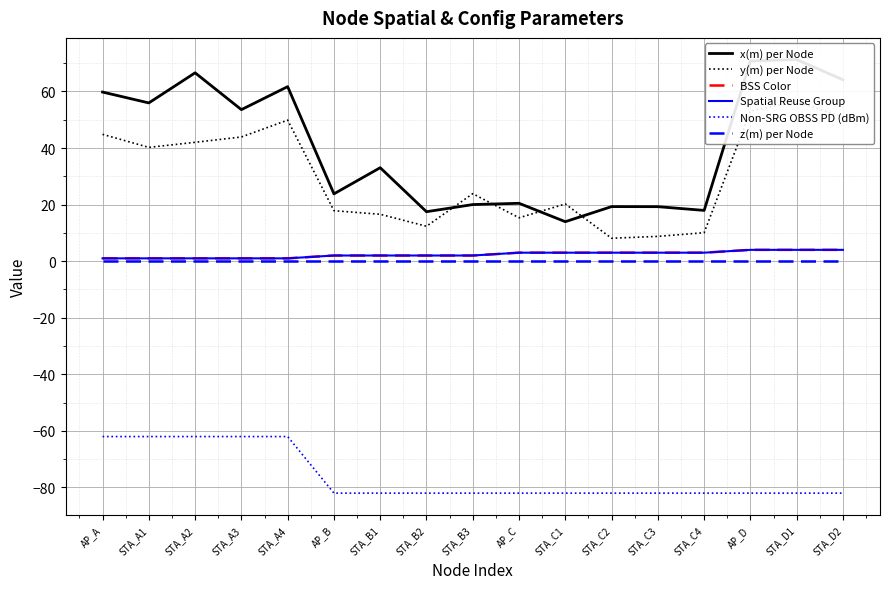

Reading right to left, extract all data points from this chart.

x(m) per Node: STA_D2=64.1	STA_D1=71.3	AP_D=70.8	STA_C4=17.9	STA_C3=19.3	STA_C2=19.3	STA_C1=14.0	AP_C=20.5	STA_B3=20.0	STA_B2=17.5	STA_B1=33.0	AP_B=23.8	STA_A4=61.7	STA_A3=53.6	STA_A2=66.6	STA_A1=55.9	AP_A=59.8
y(m) per Node: STA_D2=51.0	STA_D1=56.4	AP_D=53.1	STA_C4=10.1	STA_C3=8.8	STA_C2=8.1	STA_C1=20.2	AP_C=15.3	STA_B3=23.9	STA_B2=12.3	STA_B1=16.6	AP_B=17.8	STA_A4=49.9	STA_A3=43.9	STA_A2=42.0	STA_A1=40.2	AP_A=44.8
BSS Color: STA_D2=4.0	STA_D1=4.0	AP_D=4.0	STA_C4=3.0	STA_C3=3.0	STA_C2=3.0	STA_C1=3.0	AP_C=3.0	STA_B3=2.0	STA_B2=2.0	STA_B1=2.0	AP_B=2.0	STA_A4=1.0	STA_A3=1.0	STA_A2=1.0	STA_A1=1.0	AP_A=1.0
Spatial Reuse Group: STA_D2=4.0	STA_D1=4.0	AP_D=4.0	STA_C4=3.0	STA_C3=3.0	STA_C2=3.0	STA_C1=3.0	AP_C=3.0	STA_B3=2.0	STA_B2=2.0	STA_B1=2.0	AP_B=2.0	STA_A4=1.0	STA_A3=1.0	STA_A2=1.0	STA_A1=1.0	AP_A=1.0
Non-SRG OBSS PD (dBm): STA_D2=-82.0	STA_D1=-82.0	AP_D=-82.0	STA_C4=-82.0	STA_C3=-82.0	STA_C2=-82.0	STA_C1=-82.0	AP_C=-82.0	STA_B3=-82.0	STA_B2=-82.0	STA_B1=-82.0	AP_B=-82.0	STA_A4=-62.0	STA_A3=-62.0	STA_A2=-62.0	STA_A1=-62.0	AP_A=-62.0
z(m) per Node: STA_D2=0.0	STA_D1=0.0	AP_D=0.0	STA_C4=0.0	STA_C3=0.0	STA_C2=0.0	STA_C1=0.0	AP_C=0.0	STA_B3=0.0	STA_B2=0.0	STA_B1=0.0	AP_B=0.0	STA_A4=0.0	STA_A3=0.0	STA_A2=0.0	STA_A1=0.0	AP_A=0.0